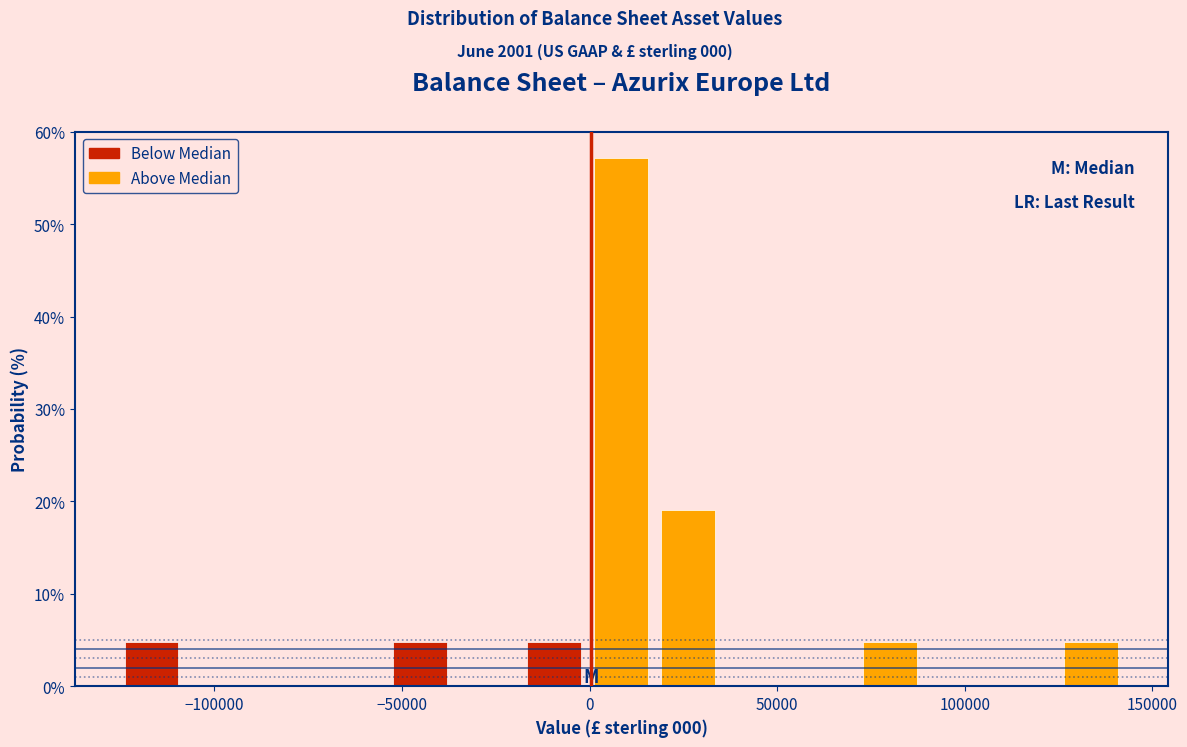

Read against the x-axis, roughly where is the centre of the tallest bar?

10000